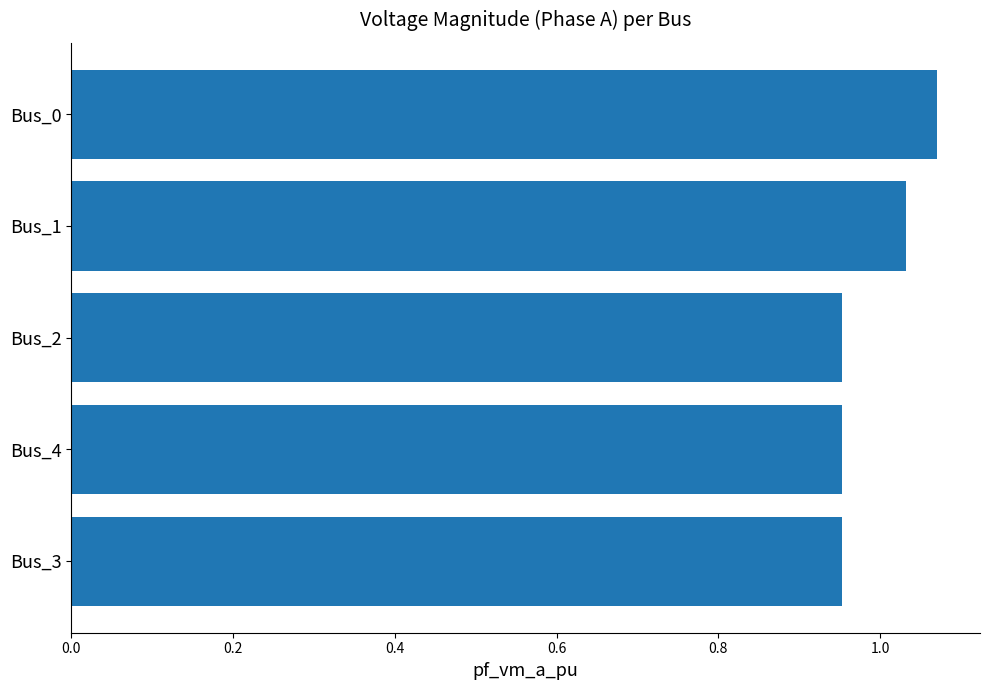

True or false: the data shows 0.6 at Bus_1.

False